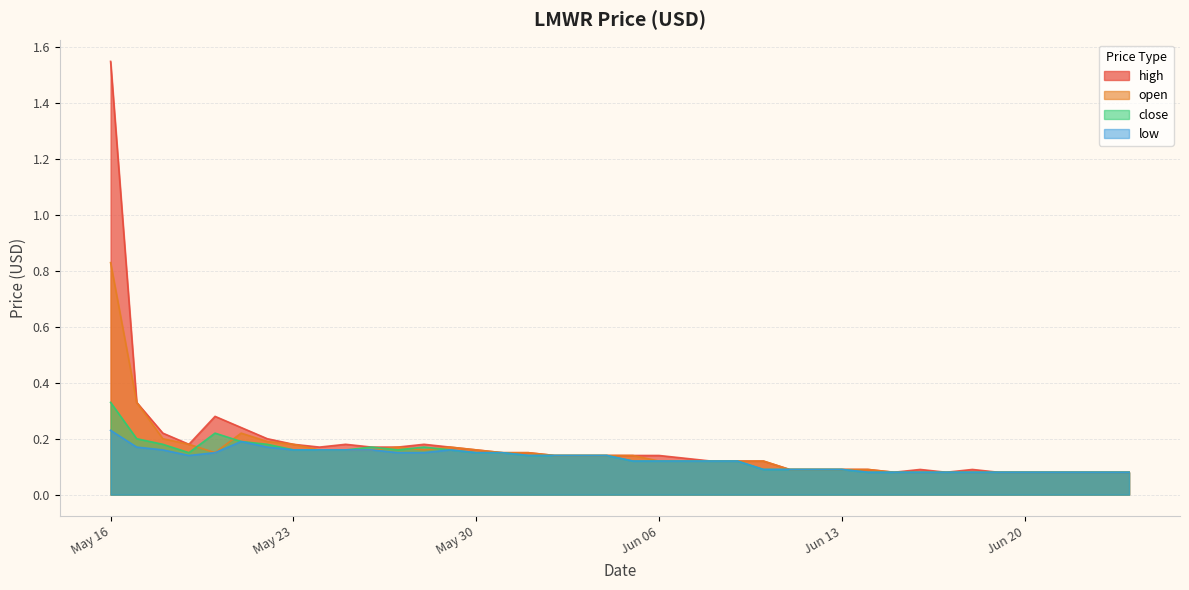

How many times do close and open cross each other?

5